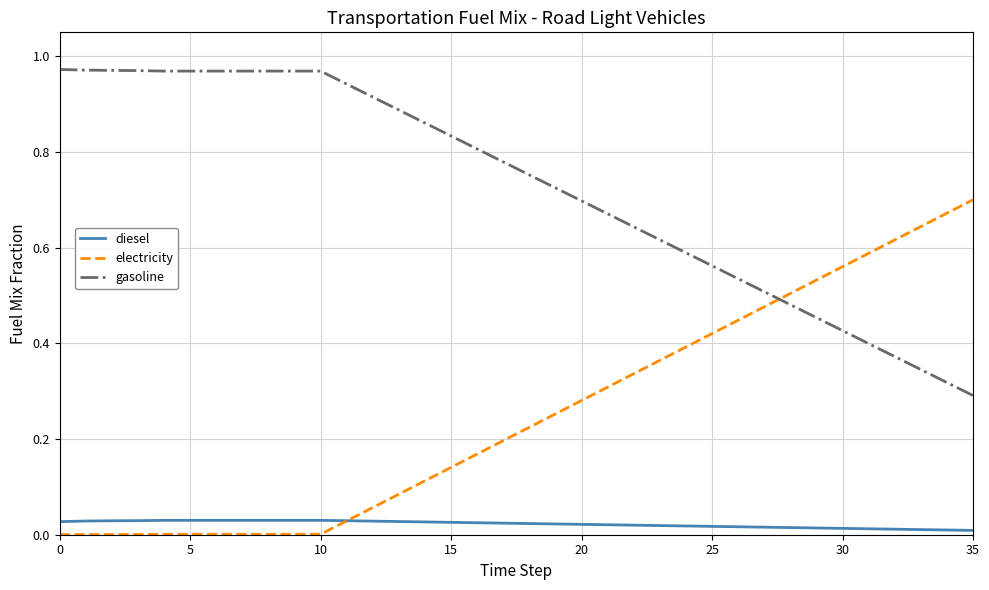

Which series has the largest total across all categories?

gasoline